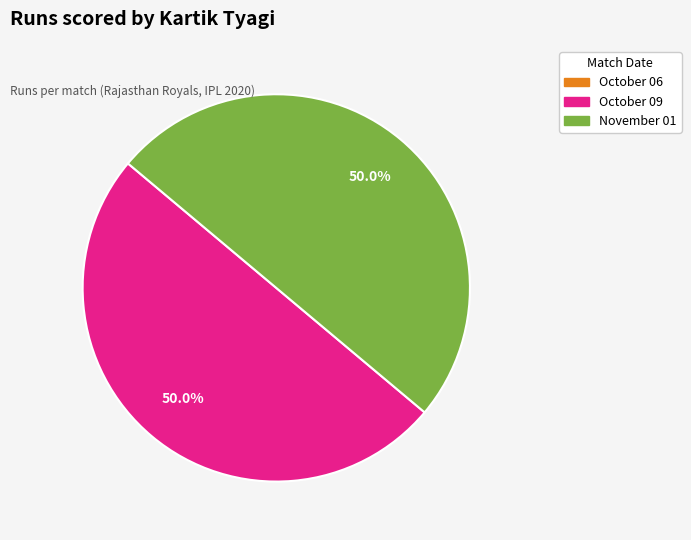

Approximately how many times larger is the value at October 09 compared to November 01?

1.0